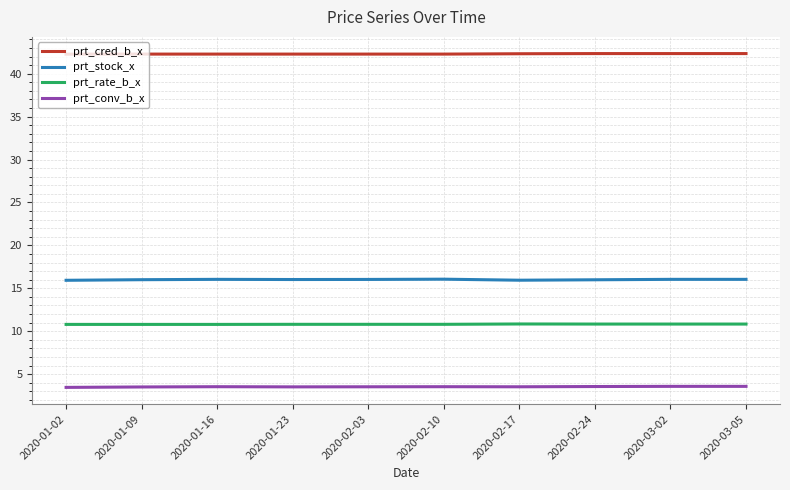

The value of prt_rate_b_x at 2020-02-03 is 10.8. True or false?

True